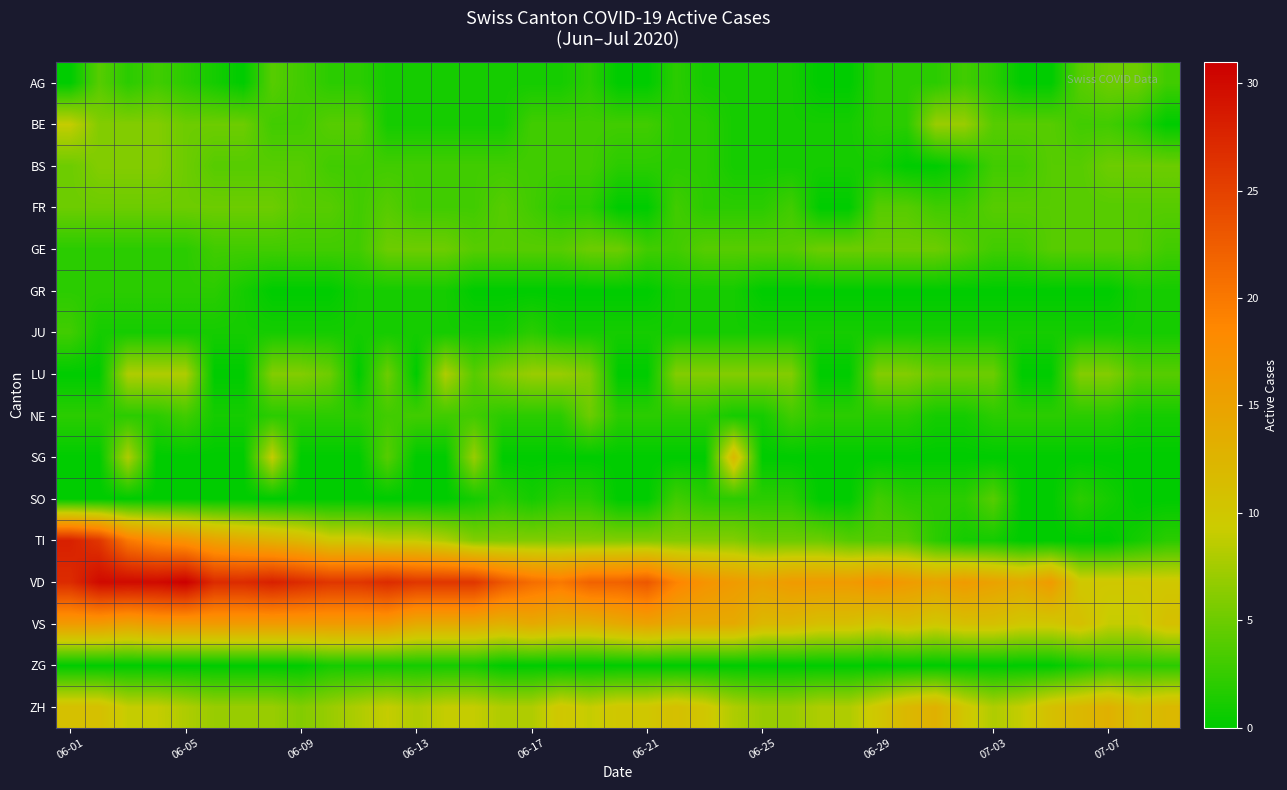

Reading left to right, list all the values displayed in this chart.

AG: 0	4	2	3	2	1	0	4	3	2	2	1	1	1	1	1	1	1	2	0	0	2	1	1	1	1	0	0	2	2	2	3	2	0	0	4	5	5	3
BE: 9	6	6	6	5	5	5	3	3	4	4	1	1	1	1	1	3	3	3	3	3	2	2	1	1	1	1	1	2	2	7	7	4	4	4	3	3	2	0
BS: 5	6	6	6	5	4	4	4	4	3	3	3	3	3	3	3	3	3	3	2	2	2	2	1	1	1	1	1	1	0	0	1	3	3	4	4	5	5	5
FR: 5	5	5	5	5	5	5	5	4	4	3	4	3	3	3	4	3	2	2	0	0	3	2	2	2	3	0	0	4	4	3	3	4	4	4	4	4	4	4
GE: 2	2	2	2	2	3	3	3	3	3	3	5	5	5	4	4	4	4	5	5	3	3	4	4	4	4	5	5	5	5	5	4	3	3	4	4	4	4	3
GR: 2	2	2	2	2	2	1	0	0	0	1	1	1	1	0	0	0	0	0	0	0	1	1	1	0	0	0	0	0	0	0	0	0	0	0	0	0	1	1
JU: 3	1	1	1	1	1	1	1	1	1	1	1	1	1	1	1	2	1	1	1	1	1	1	1	1	1	1	1	1	1	1	1	1	1	1	1	1	1	1
LU: 0	0	8	8	8	0	0	6	6	5	0	5	0	8	4	6	7	7	6	0	0	6	6	6	6	6	0	0	6	6	5	5	5	0	0	6	6	4	4
NE: 2	2	2	2	3	1	1	2	2	2	2	3	3	3	3	2	2	2	5	2	2	2	2	1	1	3	2	2	2	2	1	1	2	2	2	2	2	1	1
SG: 0	0	8	0	0	0	0	9	0	0	0	4	0	0	7	0	0	0	0	0	0	0	0	12	0	0	0	0	0	0	0	0	0	0	0	0	0	0	0
SO: 0	0	0	0	0	0	0	0	0	0	0	0	0	0	1	2	1	2	2	0	0	3	2	2	2	2	0	0	3	2	2	2	4	0	0	2	1	0	0
TI: 28	26	20	18	17	15	14	13	12	10	10	9	9	8	6	6	6	6	6	6	6	6	6	6	5	5	5	4	4	4	2	1	1	0	0	0	0	1	2
VD: 27	30	30	30	31	27	27	28	27	26	26	27	26	26	26	23	21	20	22	22	23	19	17	16	15	16	16	16	17	16	15	16	15	14	16	10	10	10	10
VS: 16	16	15	16	16	16	16	16	16	16	16	16	14	14	14	13	14	13	13	14	15	14	14	14	12	12	11	11	10	11	10	11	11	10	10	11	9	9	11
ZG: 0	0	0	0	0	0	0	0	0	1	1	1	1	1	1	0	0	0	0	0	0	0	0	0	0	0	0	0	0	0	0	0	0	0	0	1	2	2	2
ZH: 11	11	9	9	8	7	7	7	6	7	8	9	8	9	9	8	8	10	9	10	10	11	10	8	7	7	8	8	10	12	13	10	8	9	11	12	13	11	12